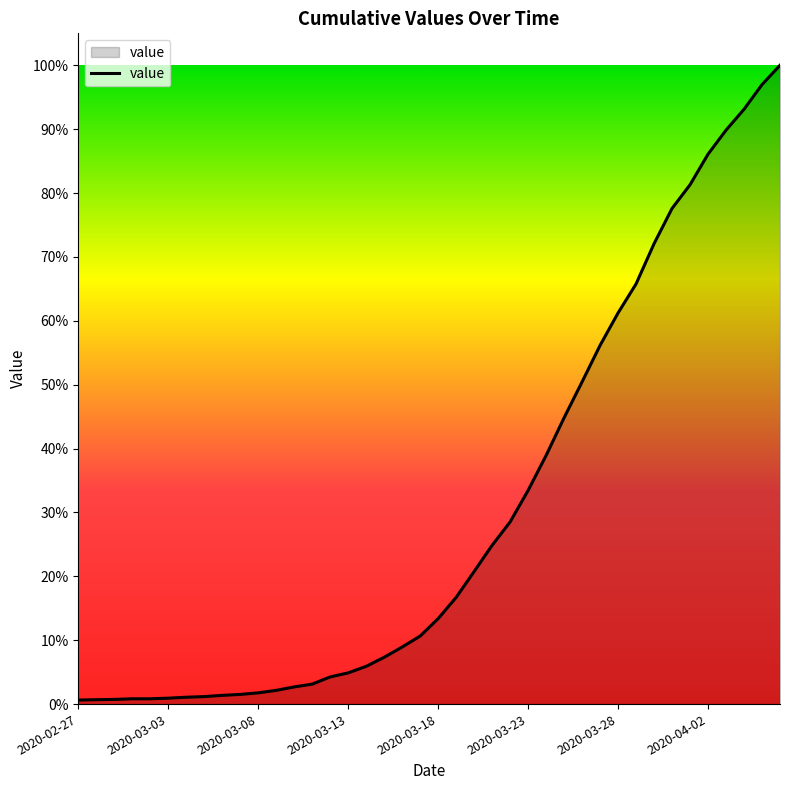

At which label is the value closest to 1030?

28